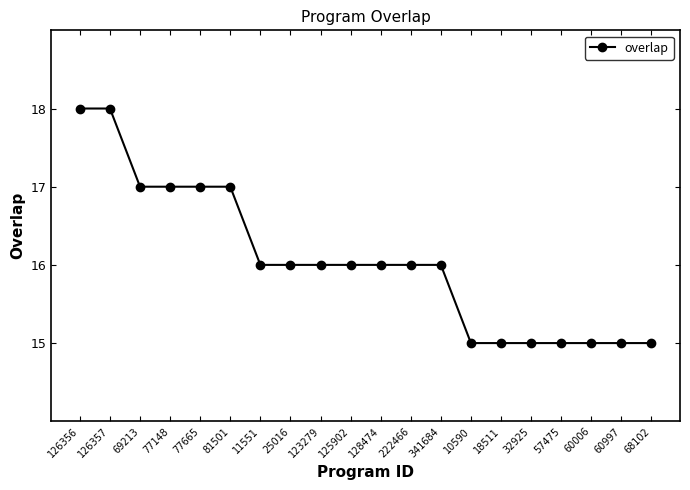

True or false: the data shows 10 at 68102.

False